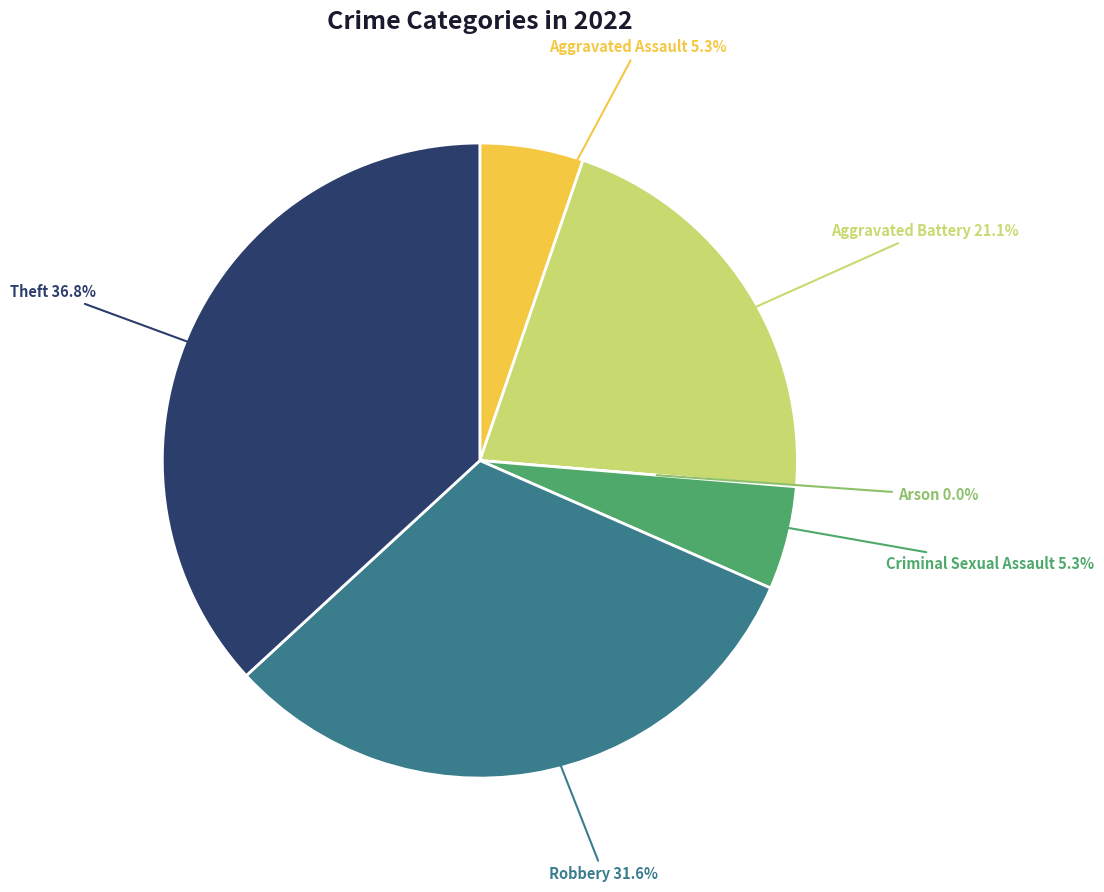

Count the number of slices in the pie.

6